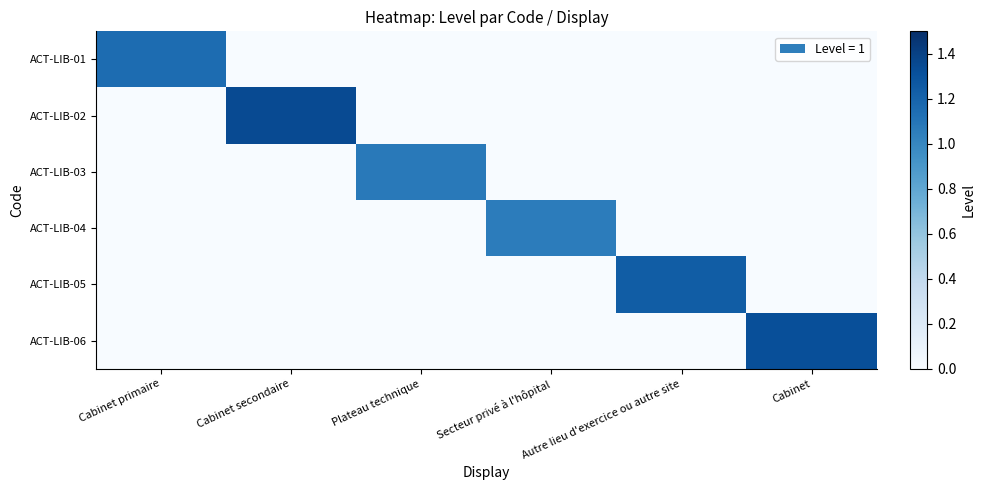

Between Secteur privé à l'hôpital and Cabinet, which series saw the biggest shift?

ACT-LIB-06